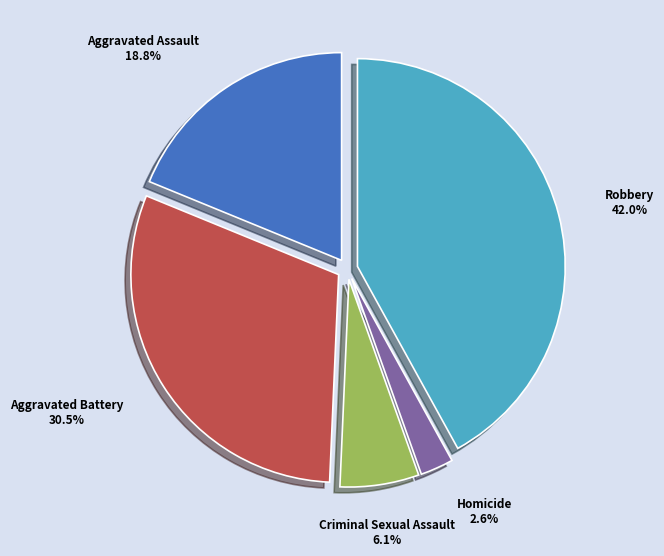

Which has a higher value, Homicide or Criminal Sexual Assault?

Criminal Sexual Assault